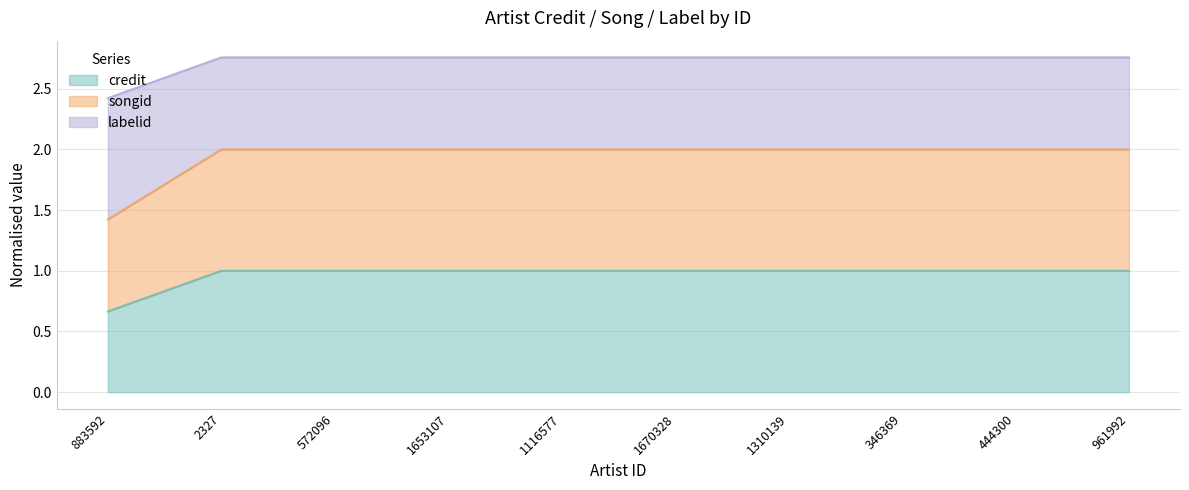

True or false: songid and labelid intersect in this chart.

False